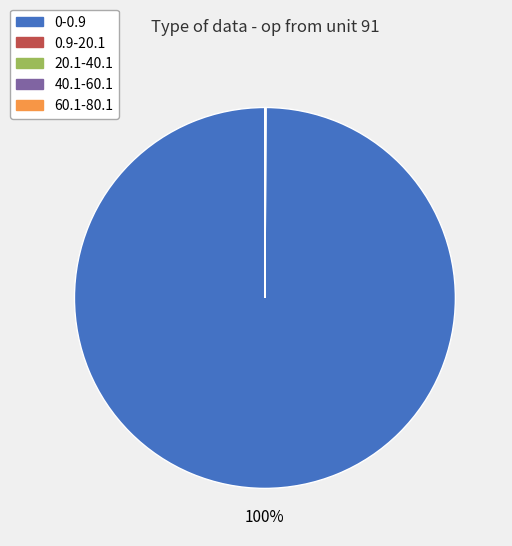

What percentage is the 0-0.9 slice, to the nearest percent?

100%